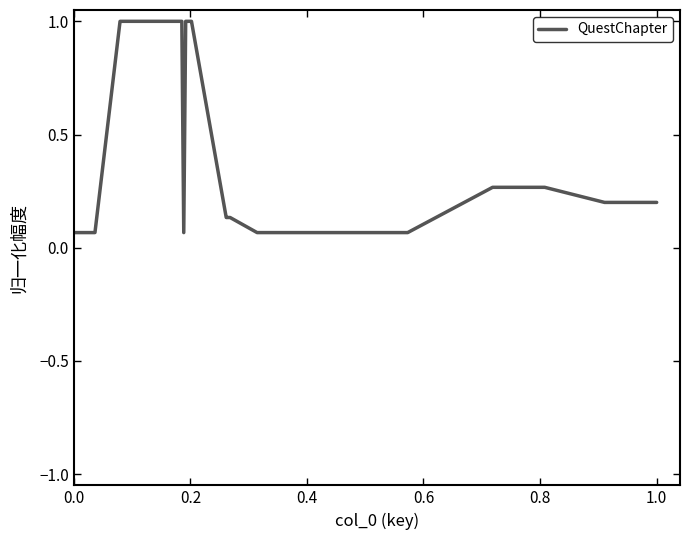

What is the greatest value displayed?

1.0